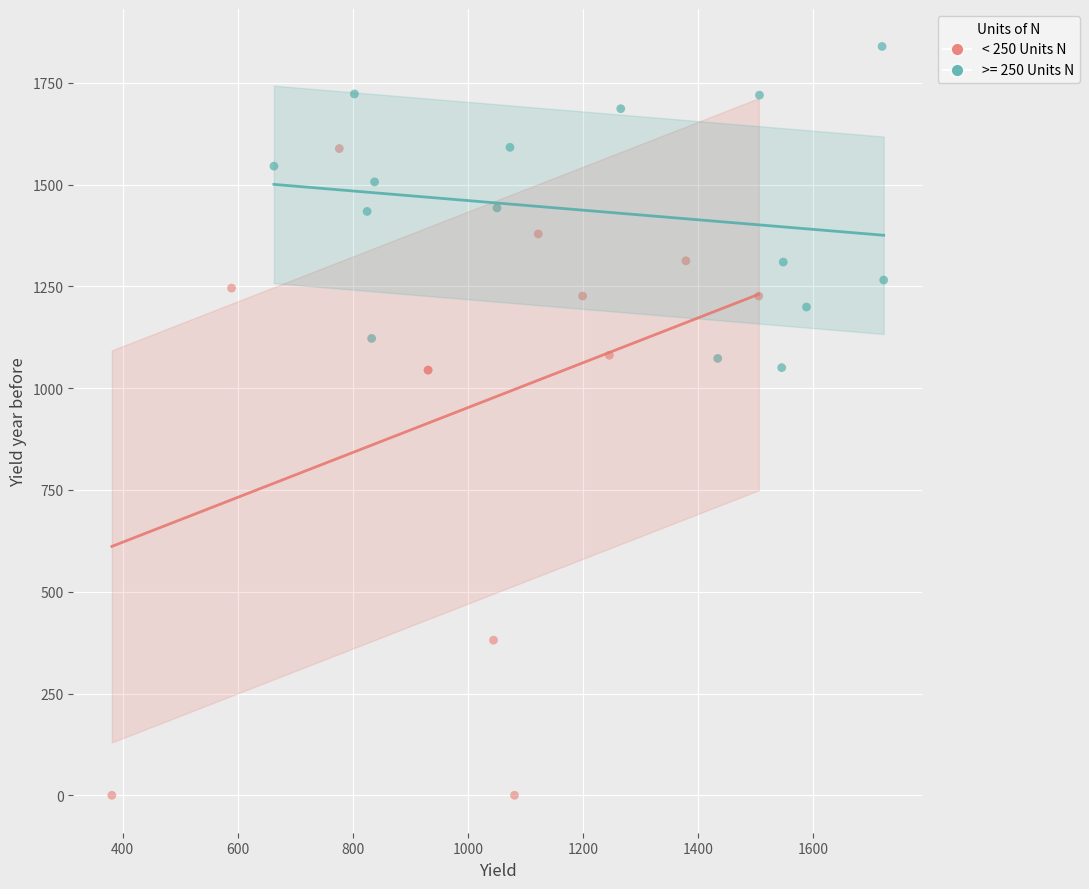

Which series contains the highest Y value?

>= 250 Units N